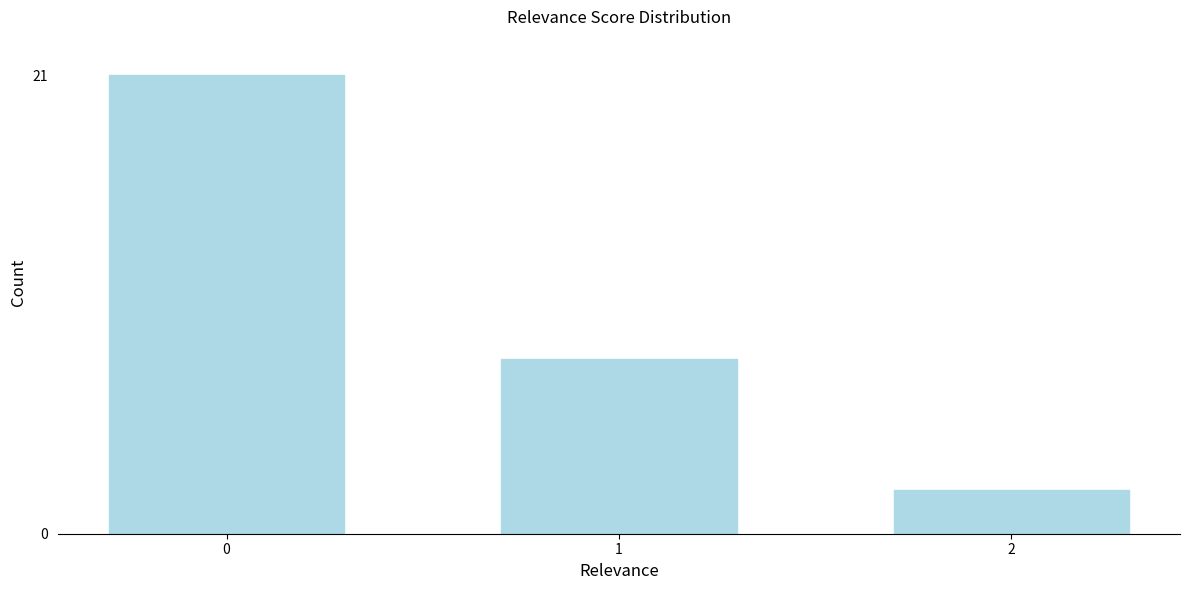

Reading left to right, extract all data points from this chart.

0=21	1=8	2=2